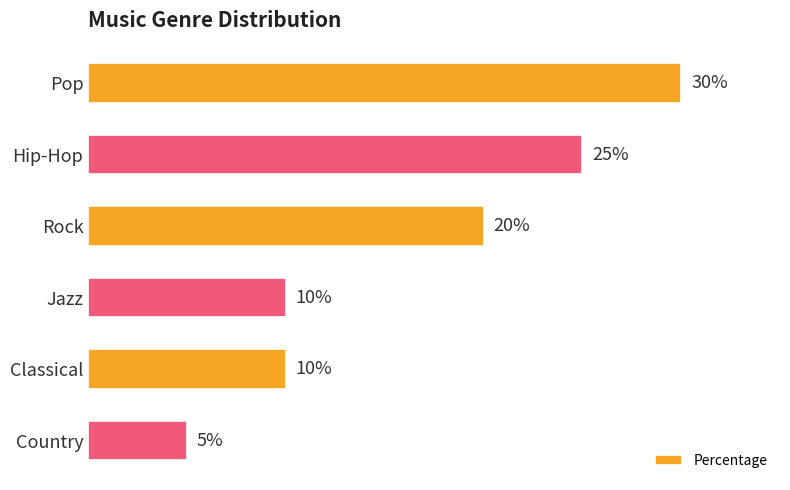

What is the label of the 6th bar from the top?

Country